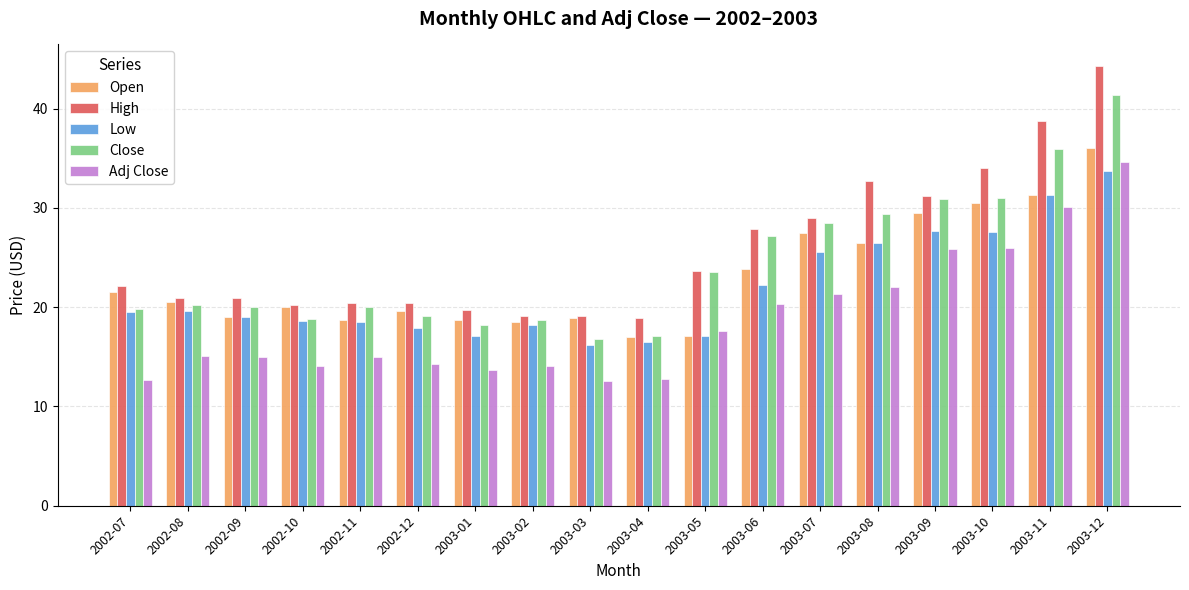

How many values in the High series exceed 22?

9